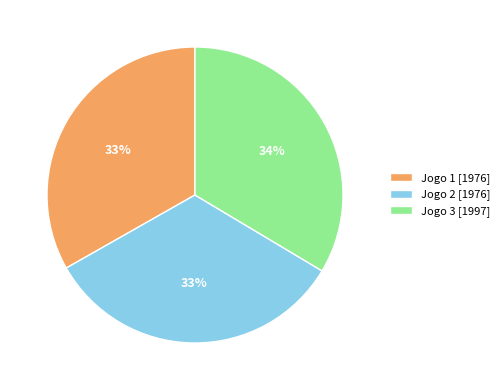

To the nearest percent, what portion does Jogo 2 [1976] represent?

33%